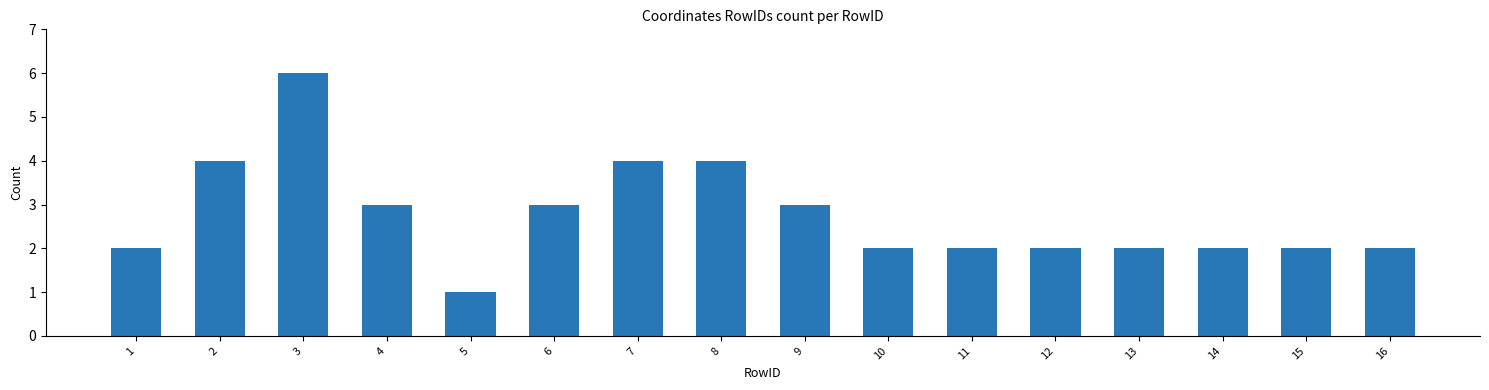

Reading left to right, transcribe all the data shown in this chart.

1=2	2=4	3=6	4=3	5=1	6=3	7=4	8=4	9=3	10=2	11=2	12=2	13=2	14=2	15=2	16=2